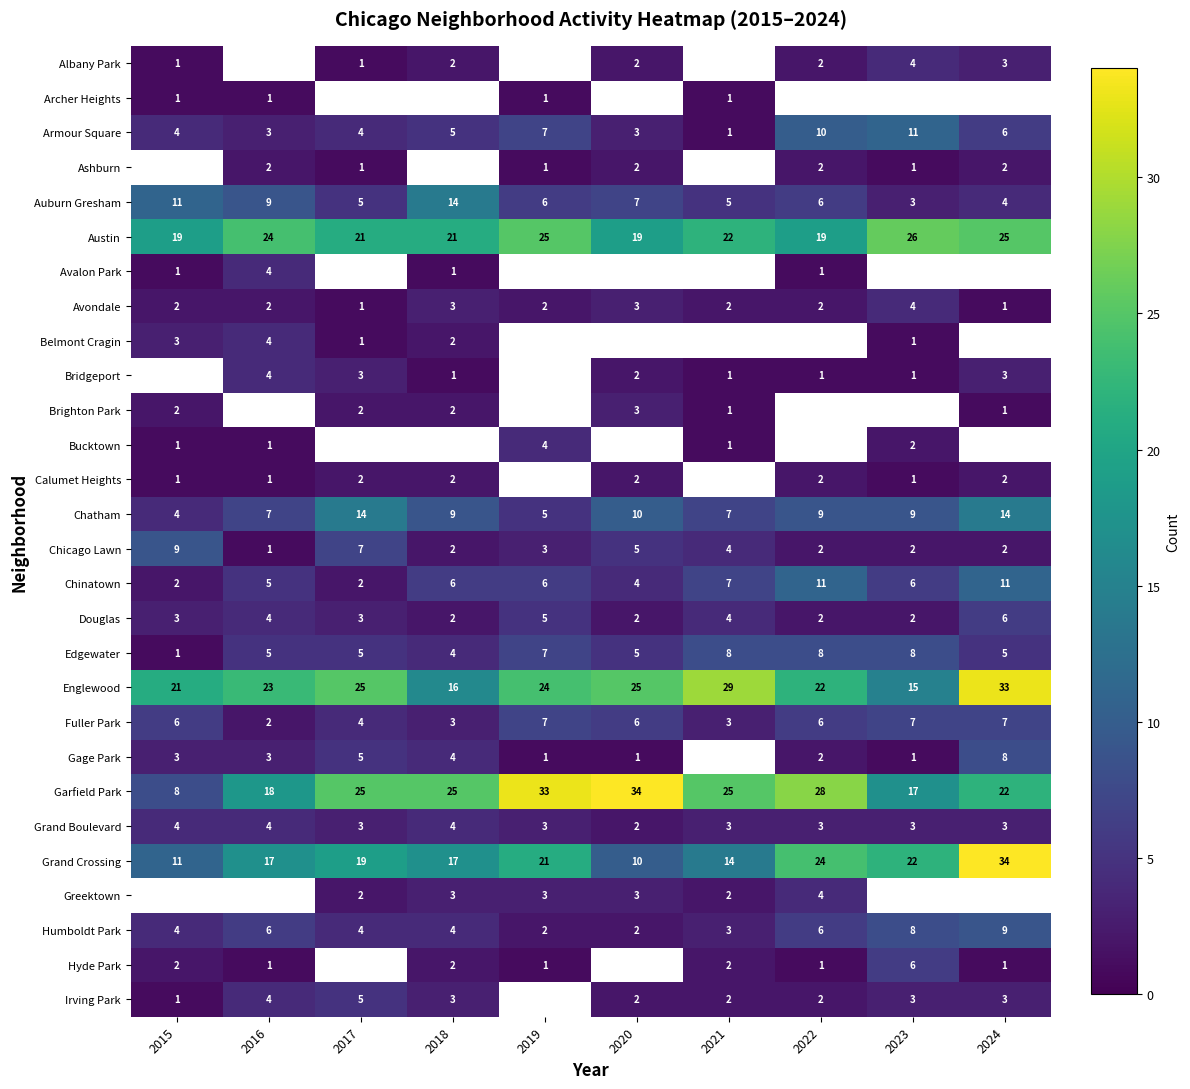

The Irving Park series shows 2 at 2022. True or false?

True